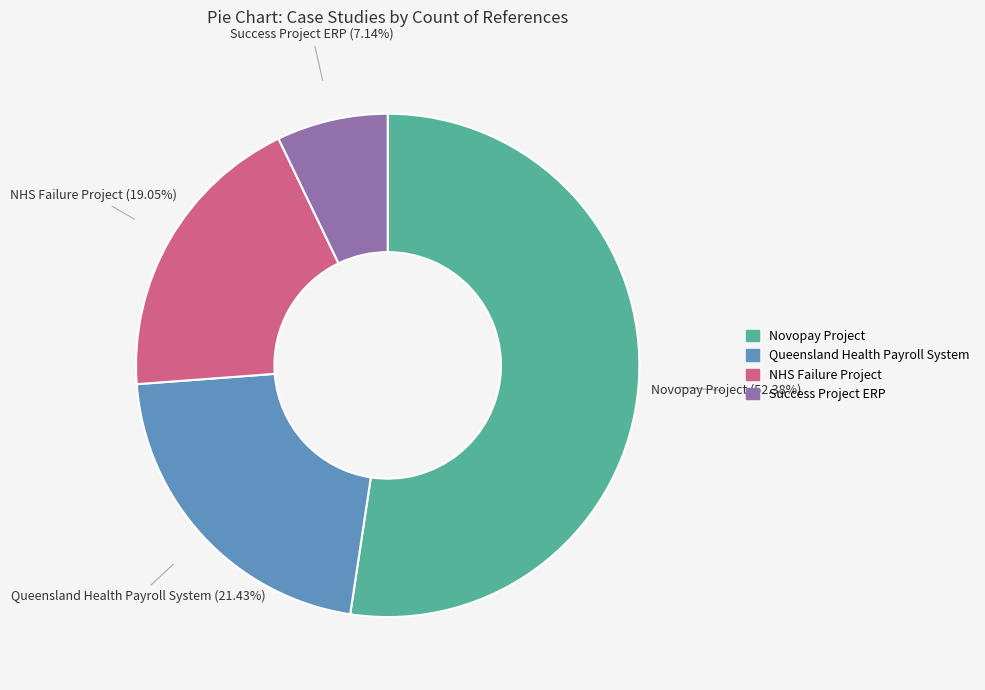

To the nearest percent, what is the average slice percentage?

25%